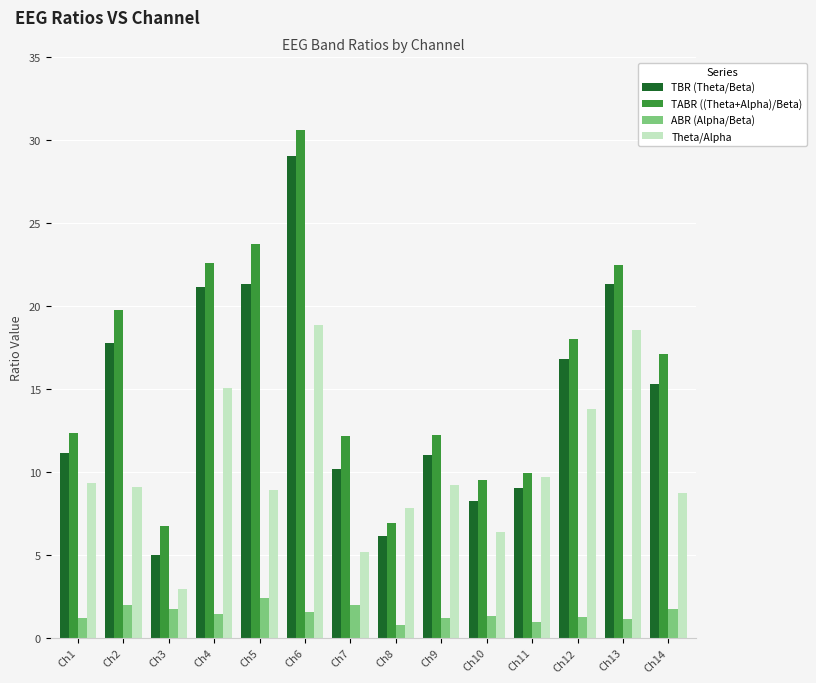

What is the difference between the highest and lowest values at Ch10?

8.2